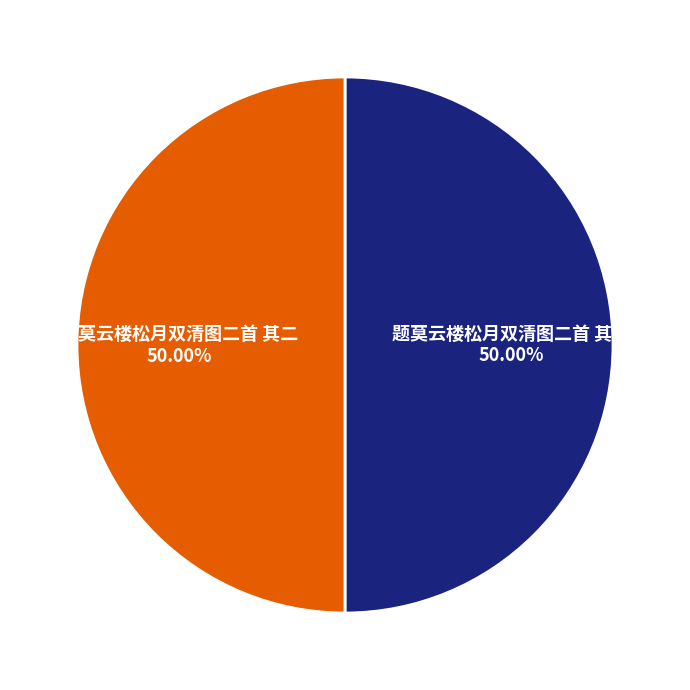

To the nearest percent, what is the combined percentage of 题莫云楼松月双清图二首 其二 and 题莫云楼松月双清图二首 其一?

100%